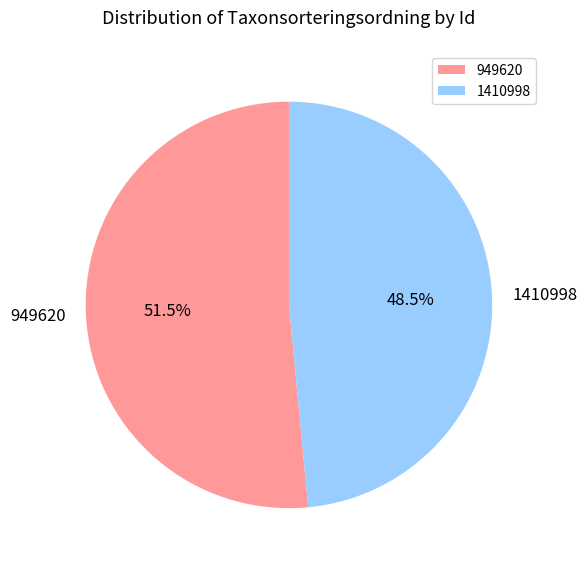

What is the smallest slice in the pie chart?

1410998